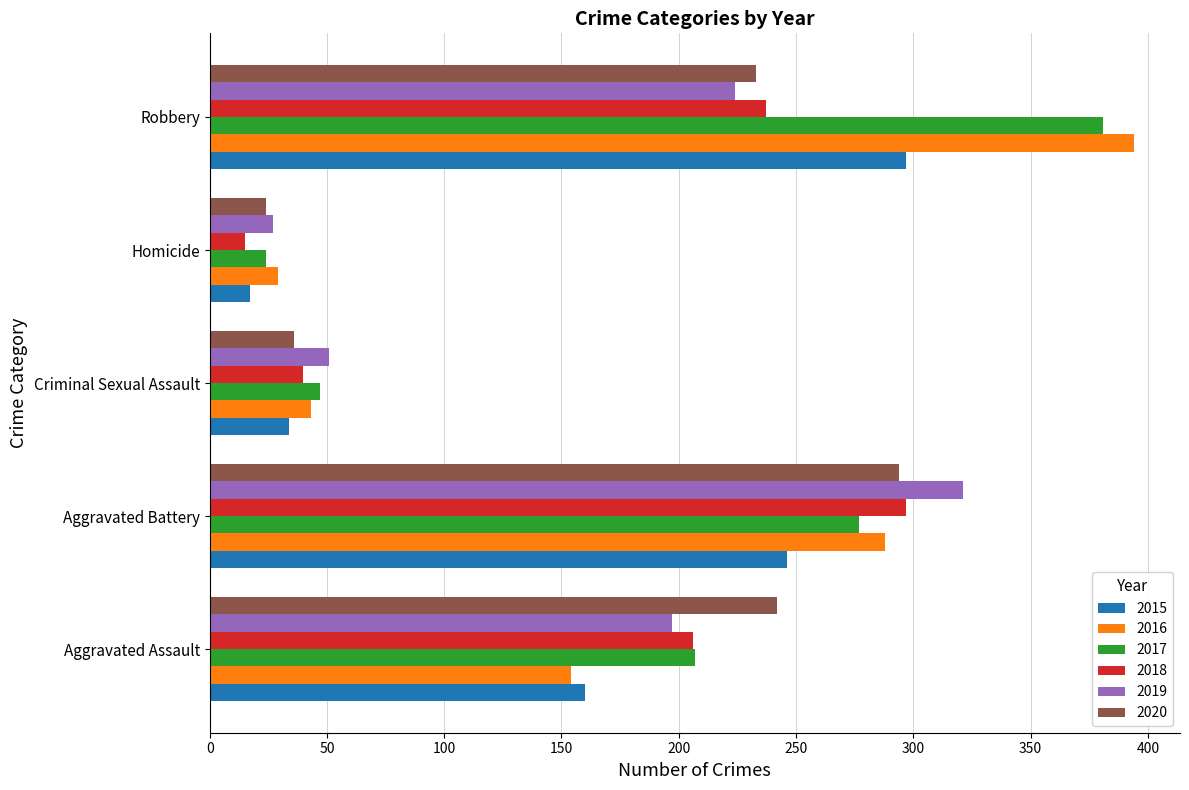

What is the sum of the 2019 values at Robbery and Criminal Sexual Assault?

275